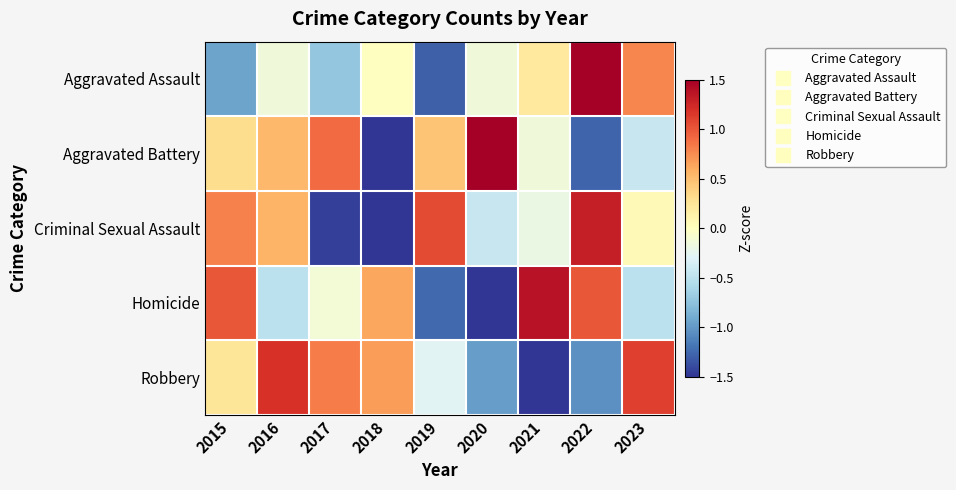

Between 2019 and 2020, which series saw the biggest shift?

Criminal Sexual Assault